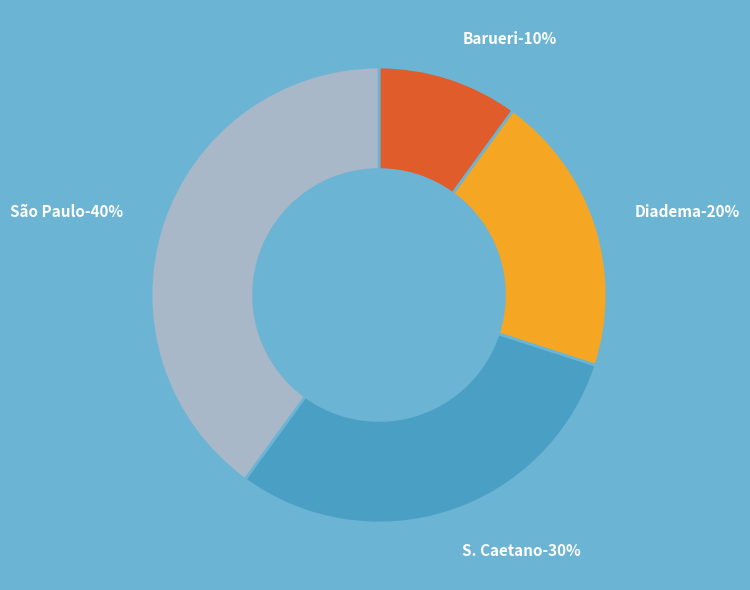

To the nearest percent, what is the average slice percentage?

25%